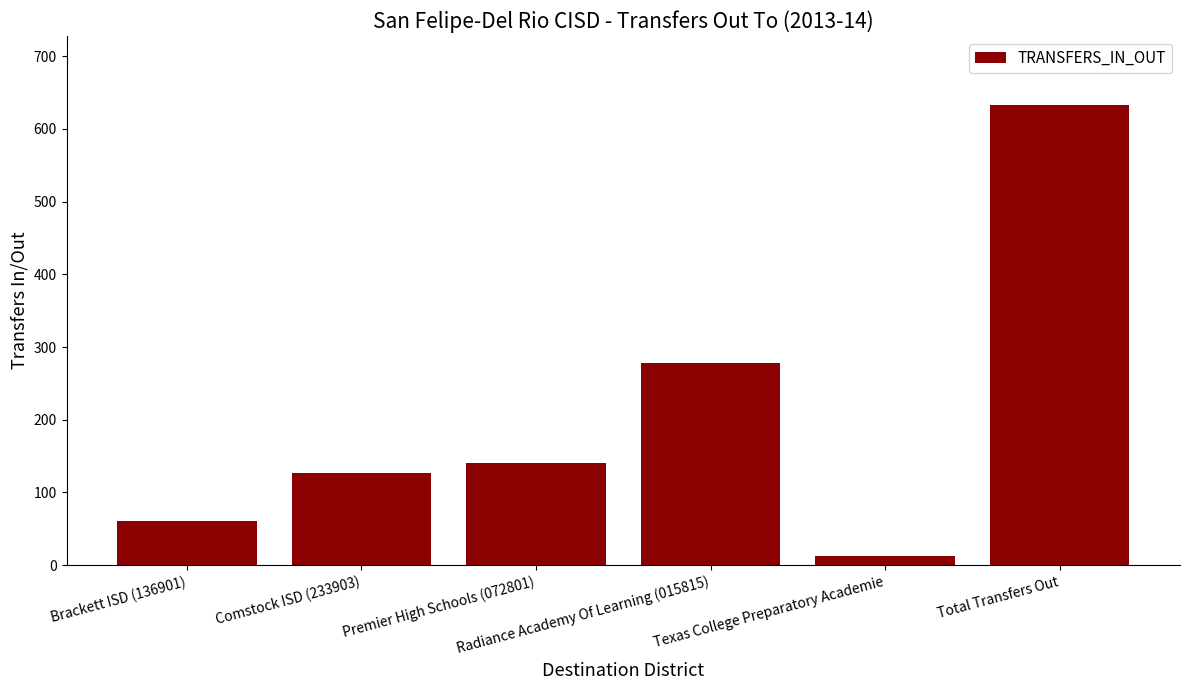

Count the number of data series in this chart.

1